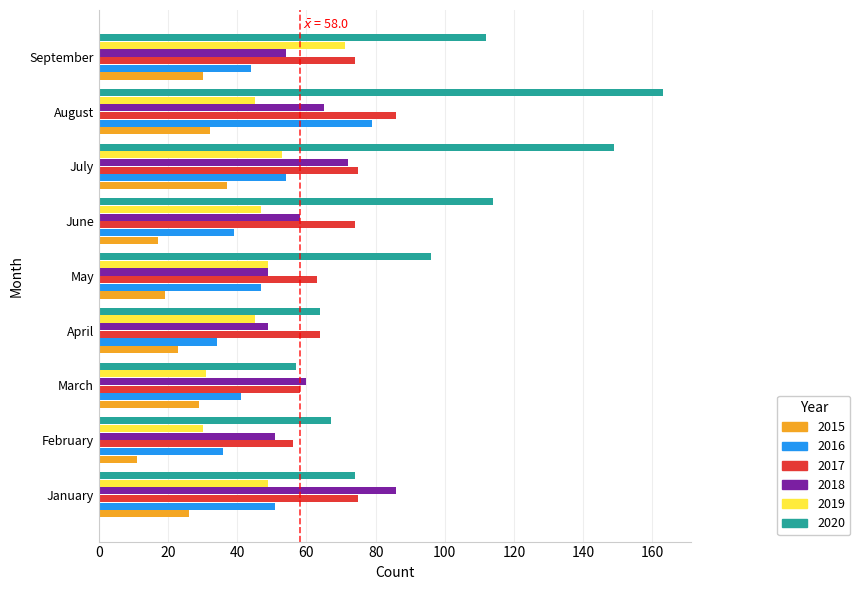

True or false: 2018 has a value of 49 at April.

True